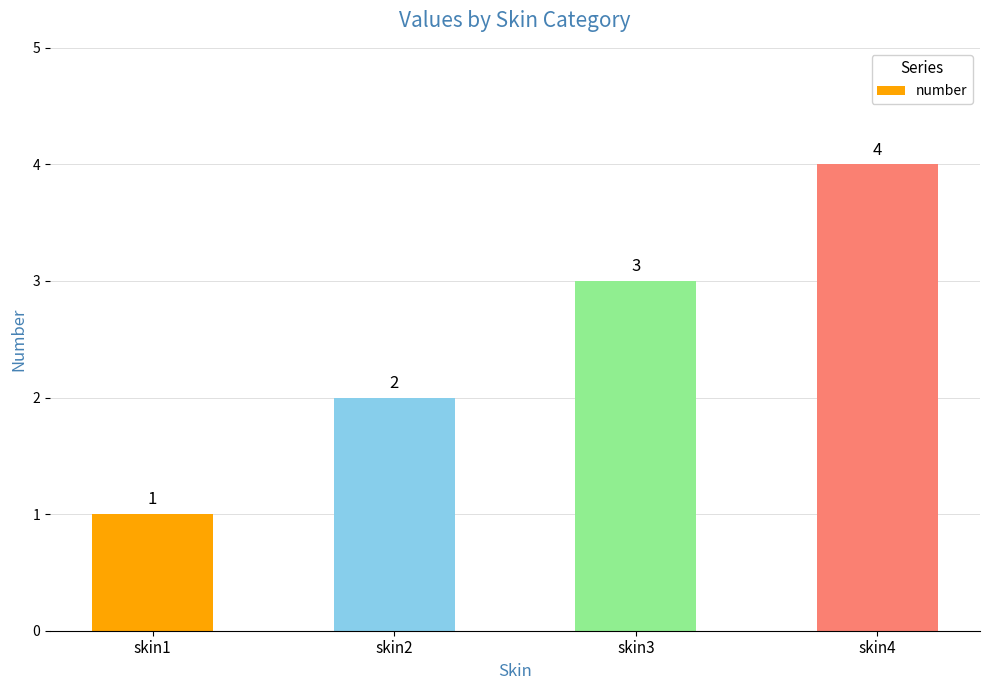

Reading right to left, list all the values displayed in this chart.

4	3	2	1